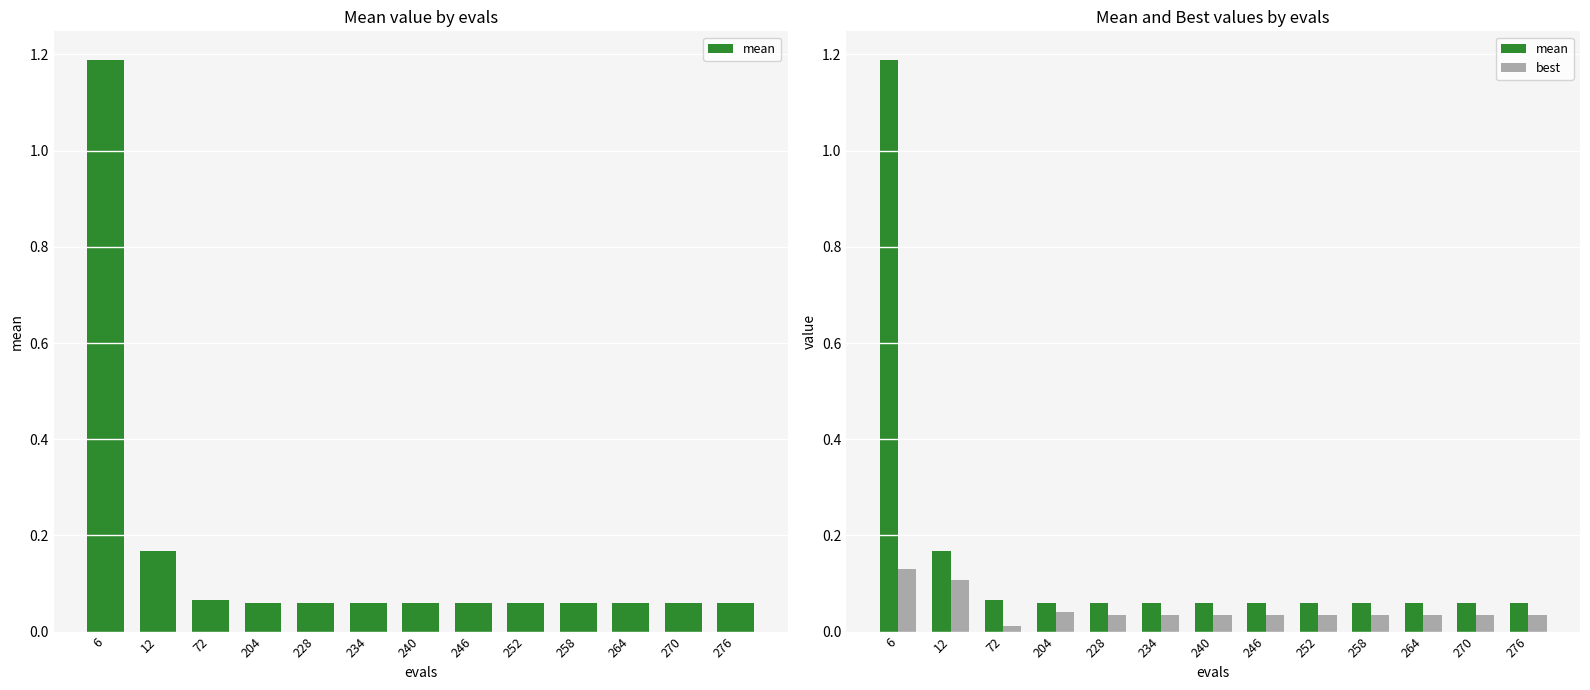

Reading left to right, extract all data points from this chart.

mean: 6=1.2	12=0.2	72=0.1	204=0.1	228=0.1	234=0.1	240=0.1	246=0.1	252=0.1	258=0.1	264=0.1	270=0.1	276=0.1
best: 6=0.1	12=0.1	72=0.0	204=0.0	228=0.0	234=0.0	240=0.0	246=0.0	252=0.0	258=0.0	264=0.0	270=0.0	276=0.0